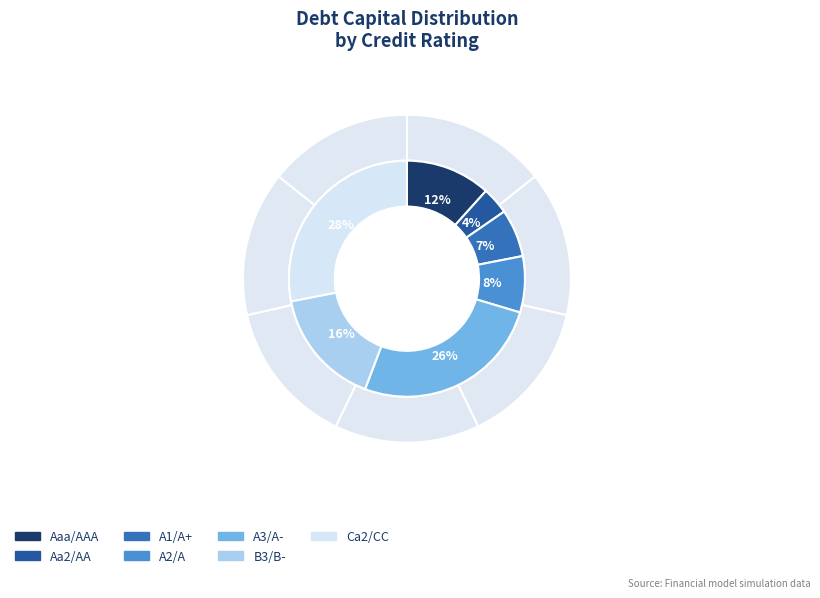

Which slice is the largest?

Ca2/CC